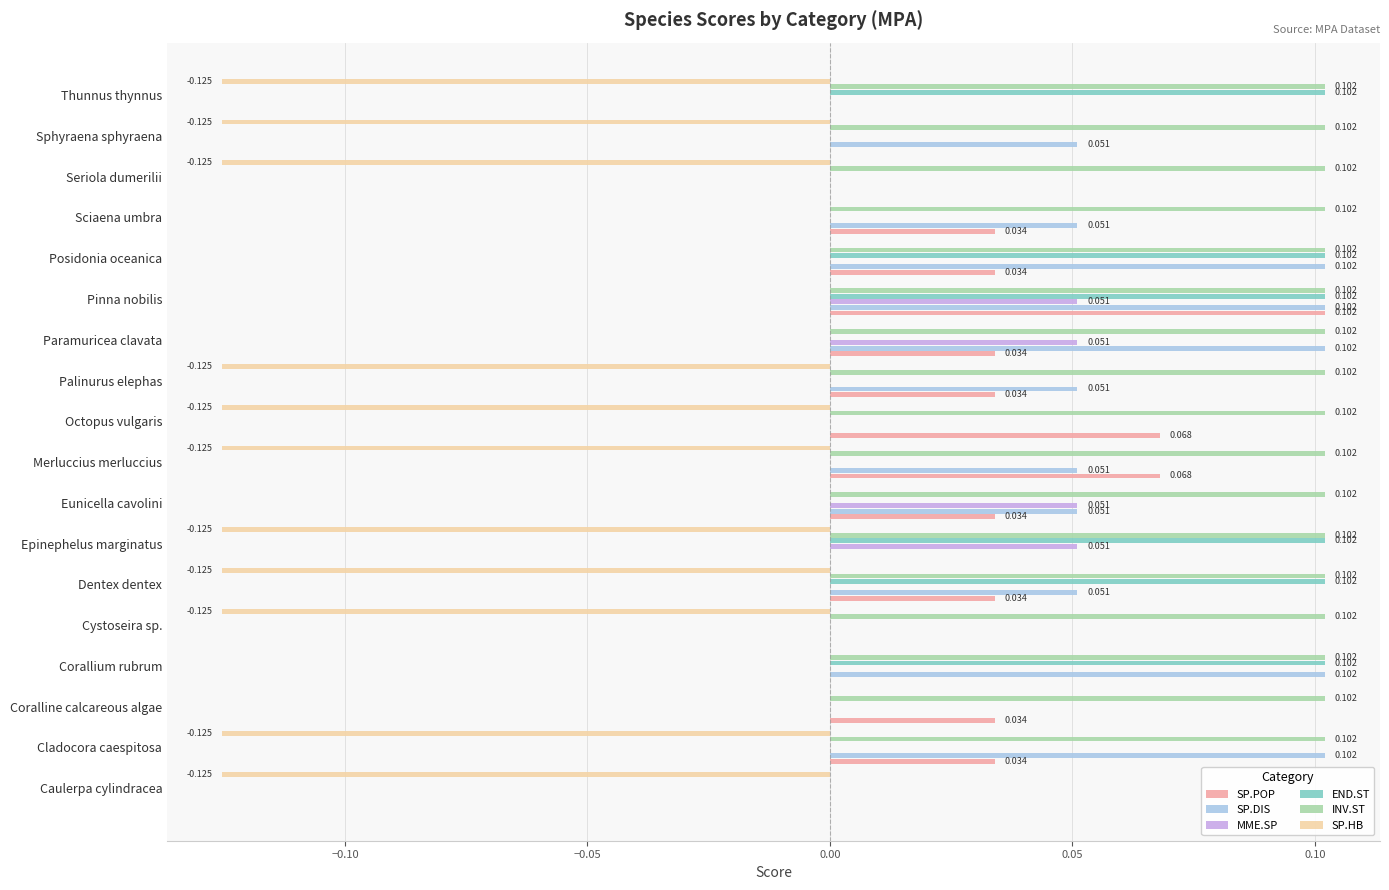

Which series changed the most between Eunicella cavolini and Thunnus thynnus?

SP.HB